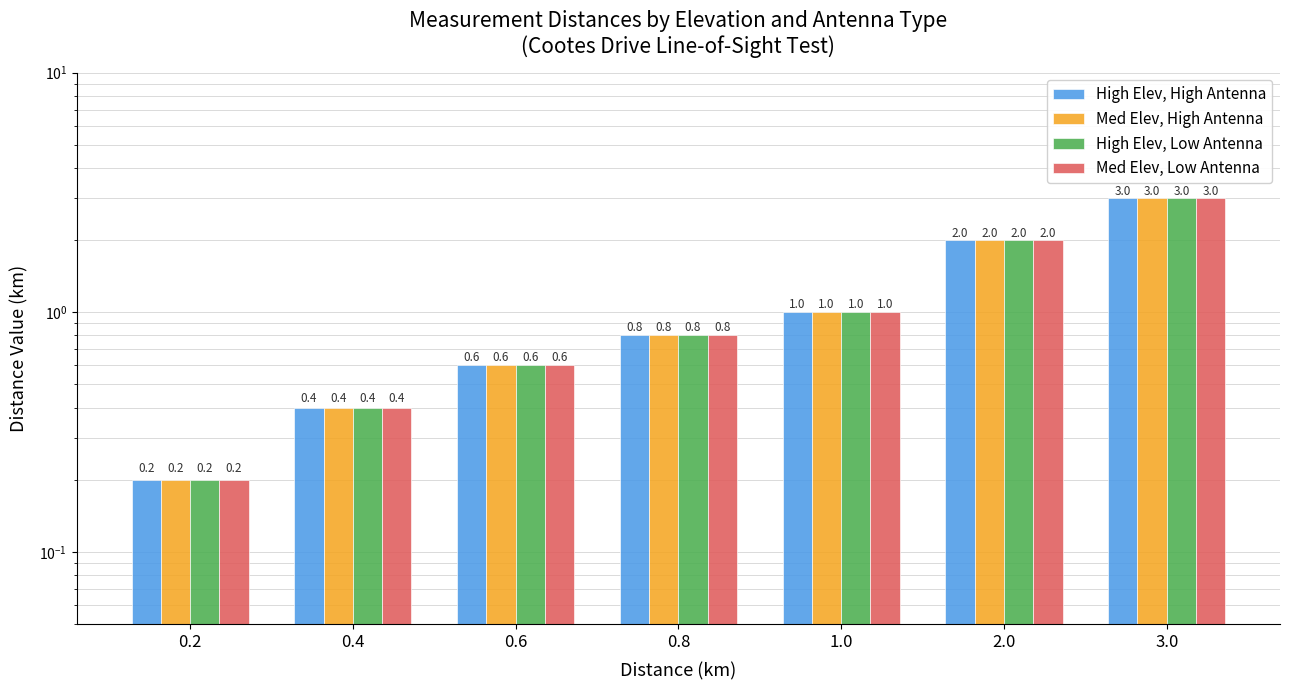

What is the total value across all series at 0.2?

0.8